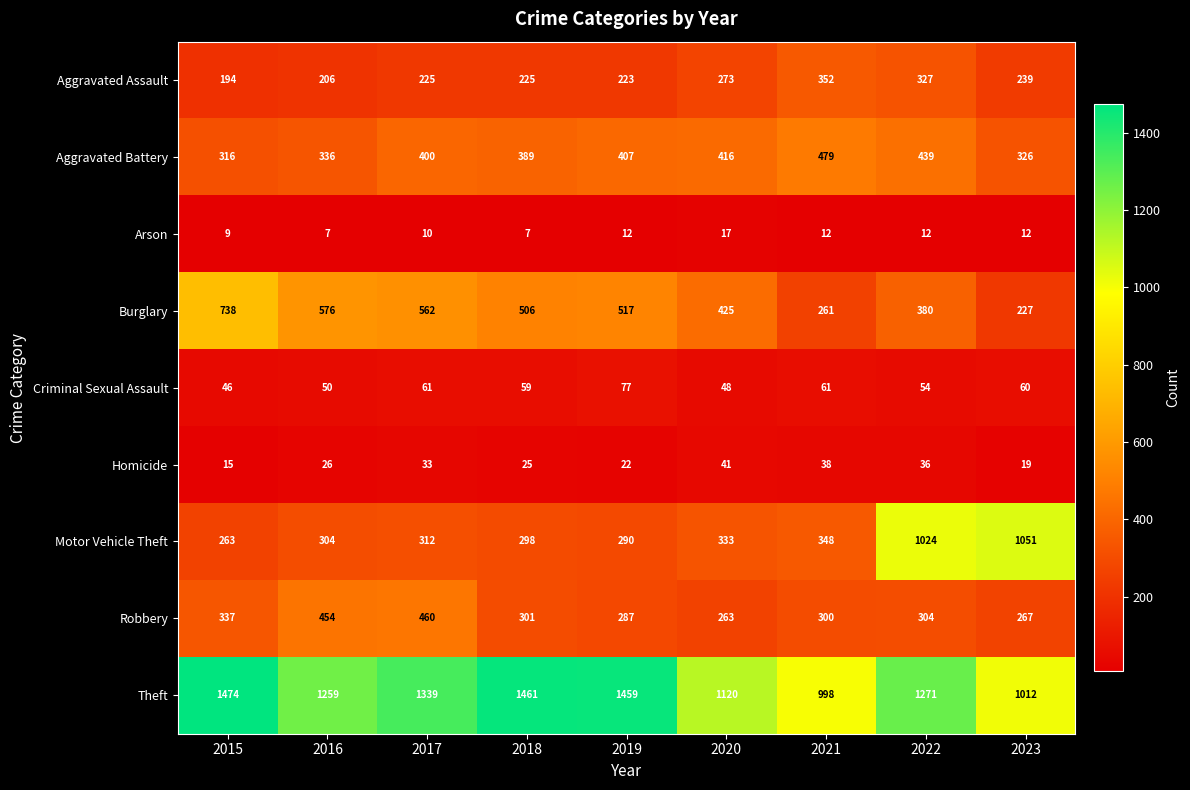

Rank the series by their maximum value, from highest to lowest.

Theft, Motor Vehicle Theft, Burglary, Aggravated Battery, Robbery, Aggravated Assault, Criminal Sexual Assault, Homicide, Arson